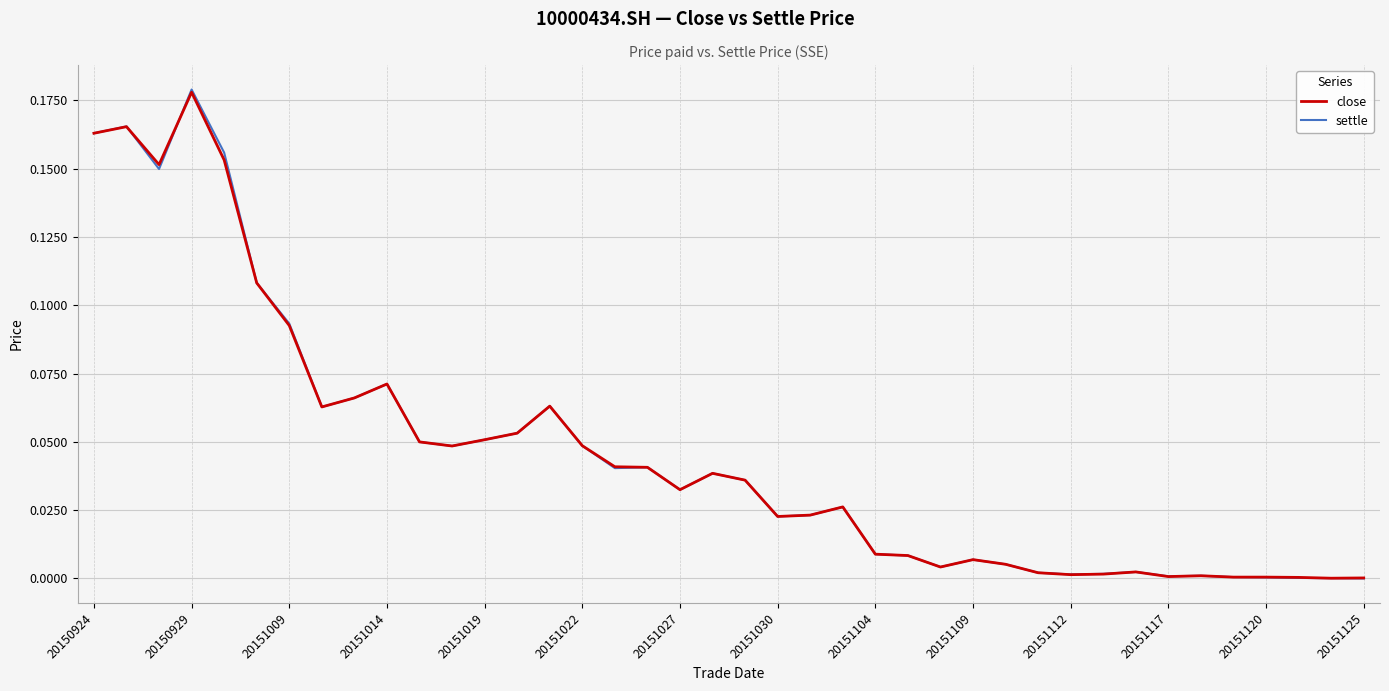

Which series has the largest range (max minus min)?

settle